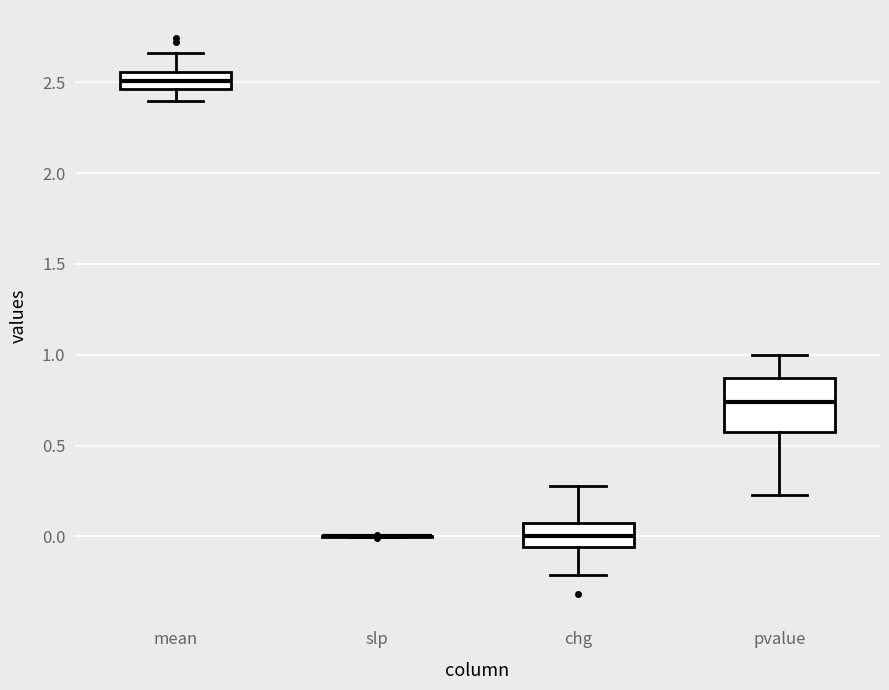

Reading left to right, read every box against the y-axis: the position of its median line, the range the box covers, and the ends of its whiskers. The values are not printed on the chart, so give them approximately, as read against the axis.

mean: median 2.50, box 2.45 to 2.55, whiskers 2.40 to 2.65
slp: box collapsed to a line at 0.00, whiskers 0.00 to 0.00
chg: median 0.00, box -0.05 to 0.10, whiskers -0.20 to 0.30
pvalue: median 0.75, box 0.60 to 0.85, whiskers 0.25 to 1.00